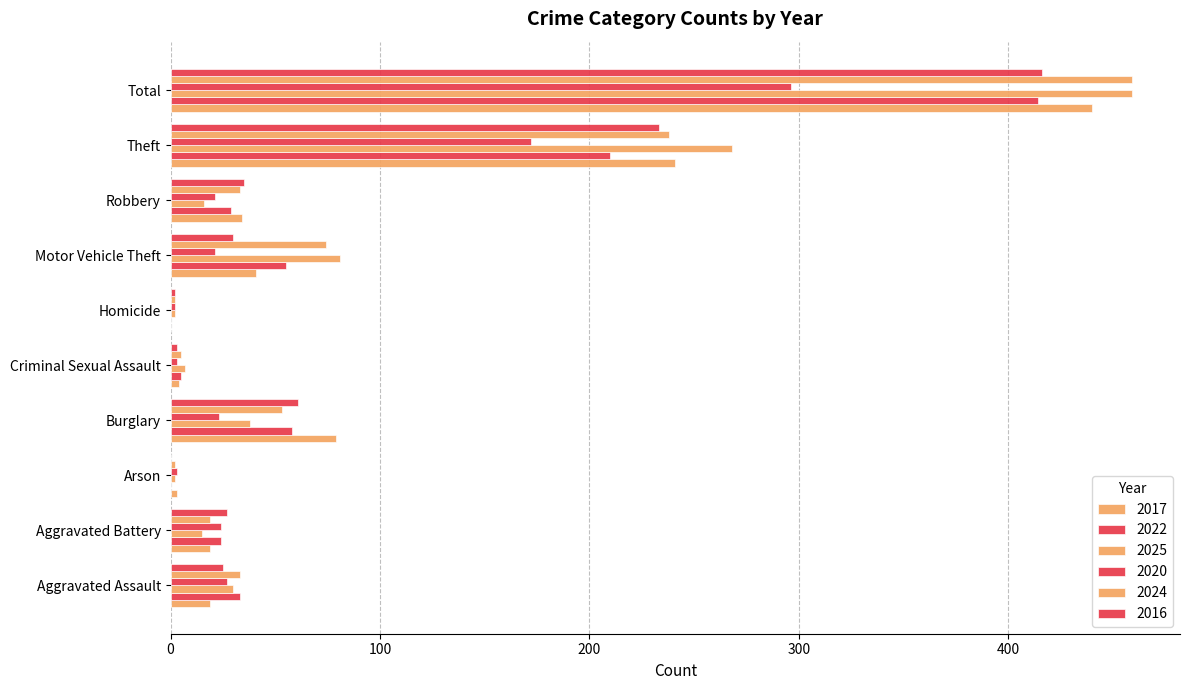

At how many categories does at least one series exceed 129?

2